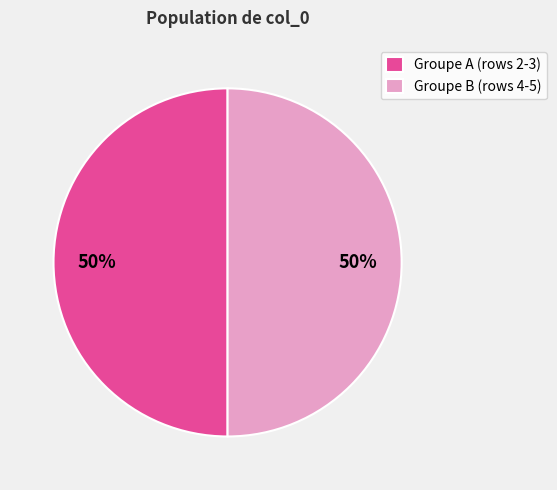

Combined, do Groupe B (rows 4-5) and Groupe A (rows 2-3) account for over 50%?

Yes